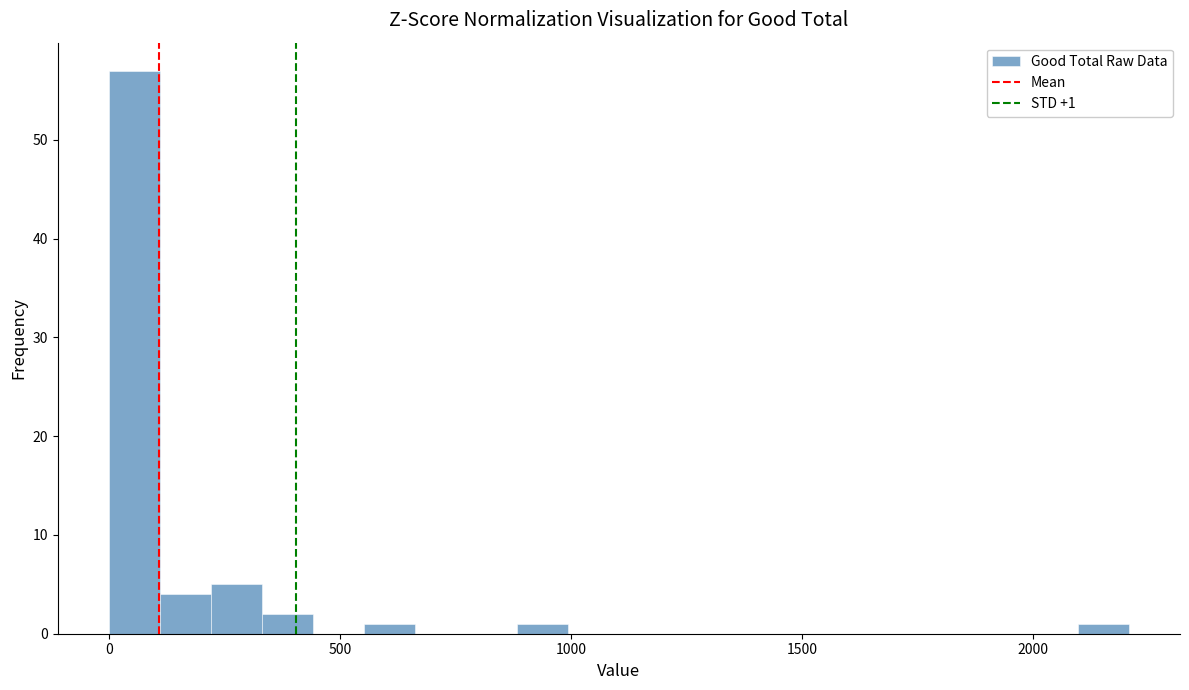

Around what value on the x-axis is the tallest bar? Give the approximate position of its centre, as read against the axis.

50